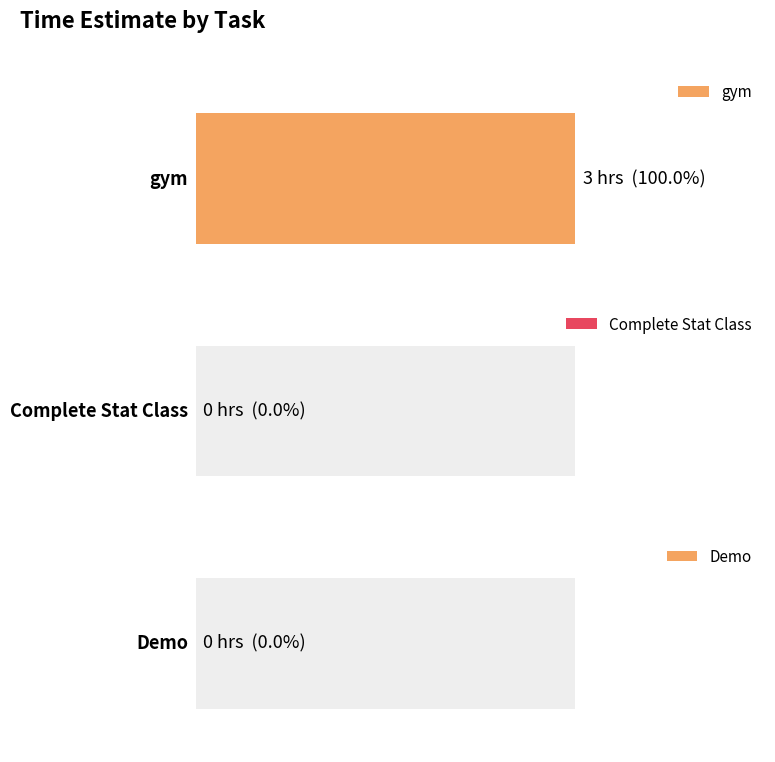

List the labels in order of value, largest first.

gym, Complete Stat Class, Demo